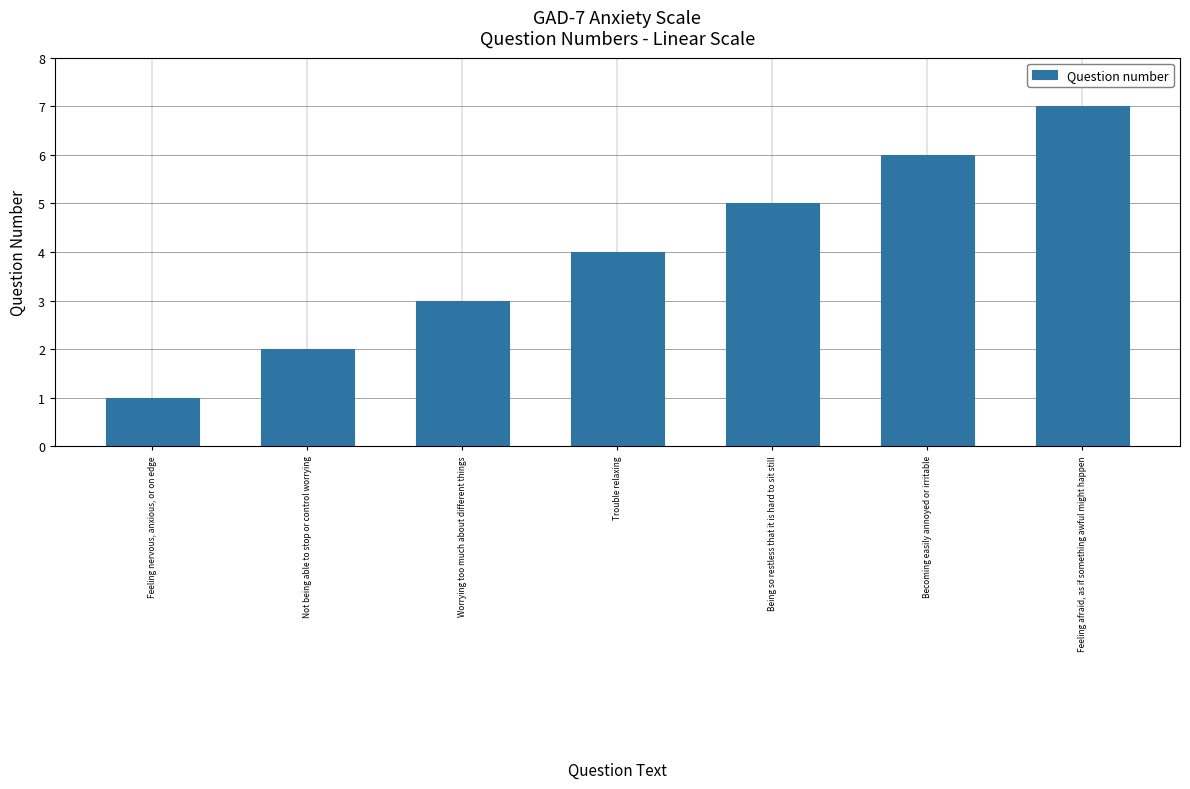

Reading left to right, transcribe all the data shown in this chart.

Feeling nervous, anxious, or on edge=1	Not being able to stop or control worrying=2	Worrying too much about different things=3	Trouble relaxing=4	Being so restless that it is hard to sit still=5	Becoming easily annoyed or irritable=6	Feeling afraid, as if something awful might happen=7